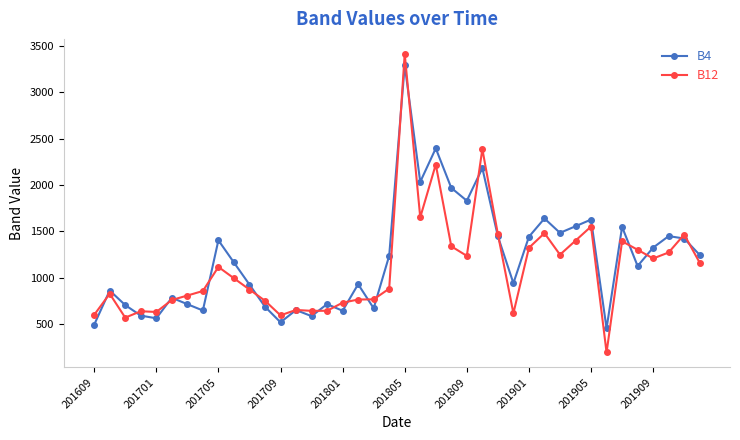

What is the greatest value displayed?

3413